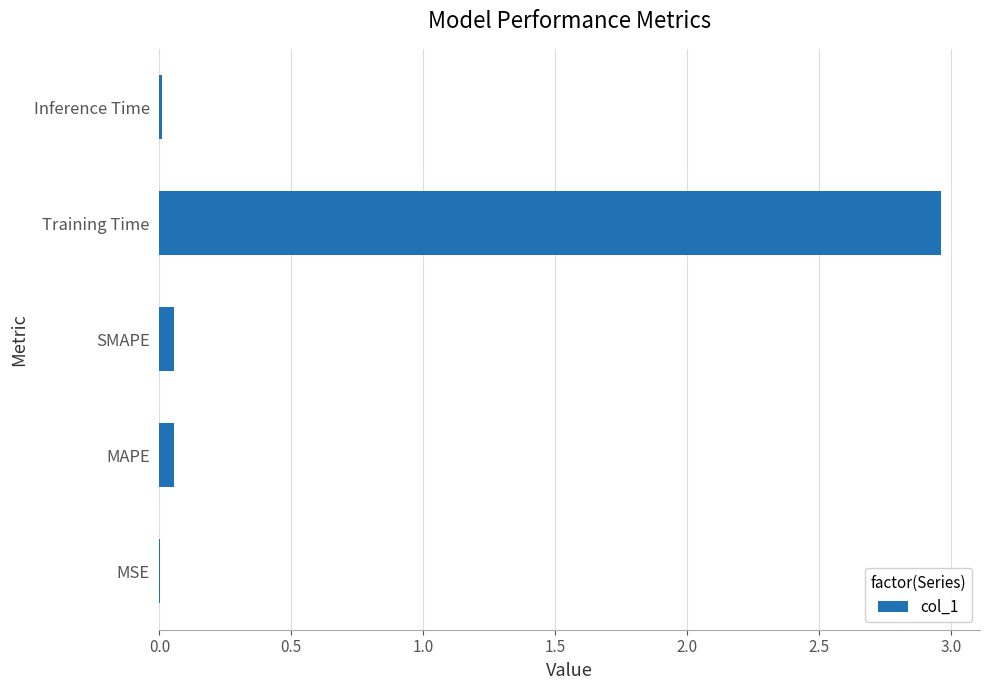

Are the bars horizontal?

Yes